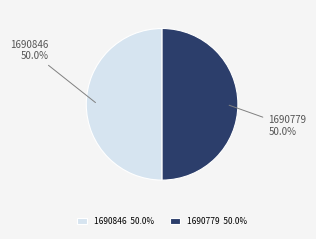

What is the ratio of the value at 1690779 to the value at 1690846?

1.0